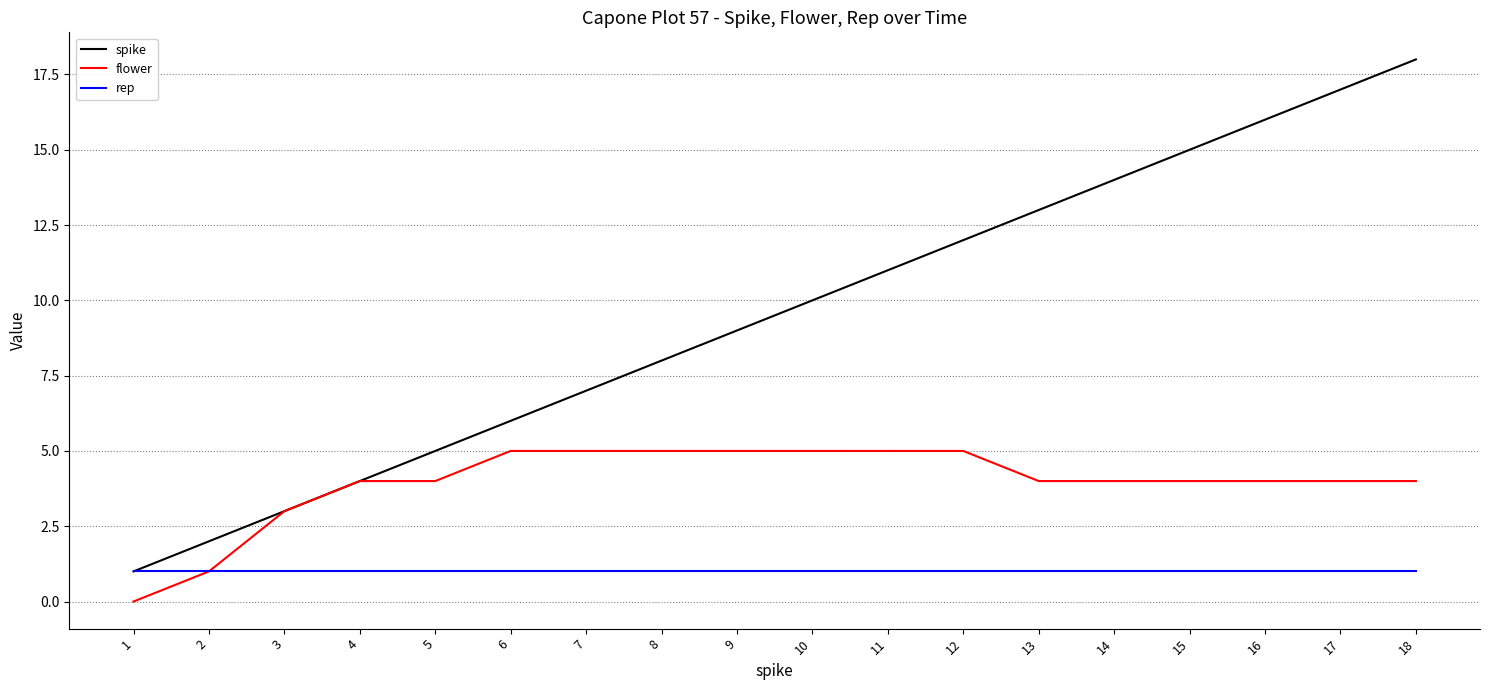

Rank the series by their average value, from lowest to highest.

rep, flower, spike